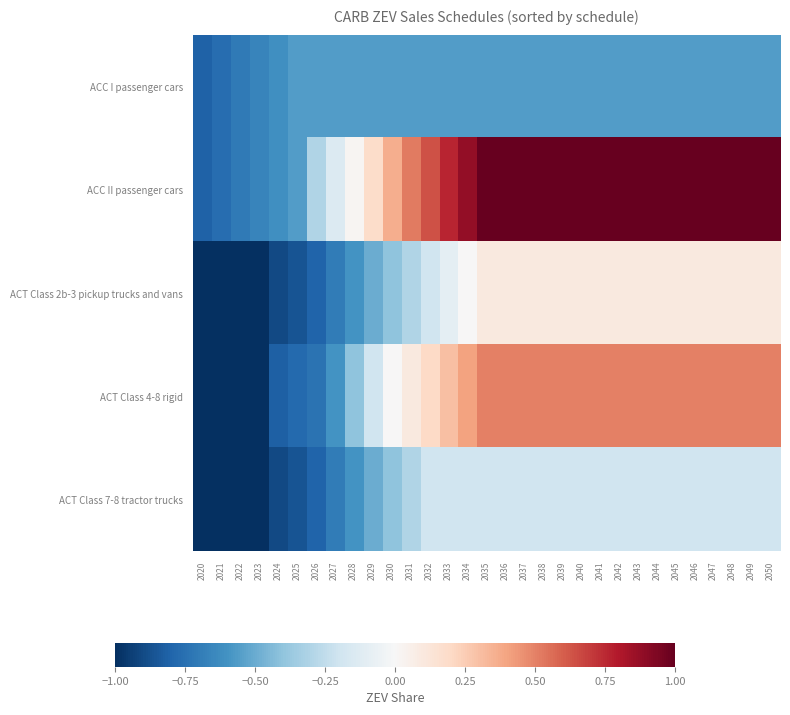

At 2035, list the series in order from smallest to largest.

ACC I passenger cars, ACT Class 7-8 tractor trucks, ACT Class 2b-3 pickup trucks and vans, ACT Class 4-8 rigid, ACC II passenger cars